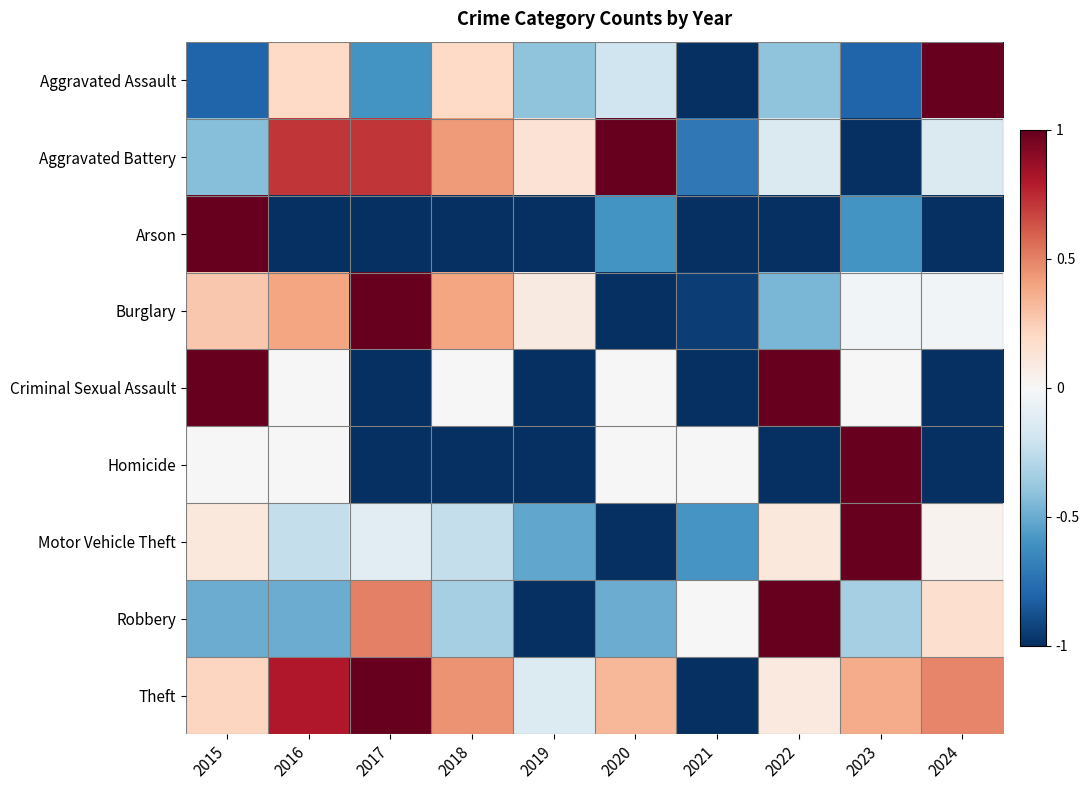

Between 2021 and 2018, which is larger?

2018